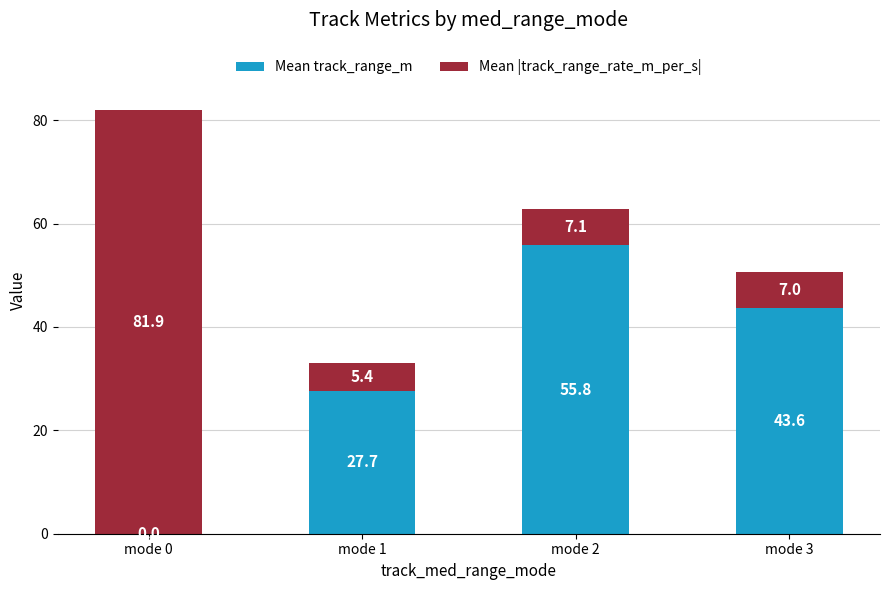

At which category is the sum across all series the highest?

mode 0